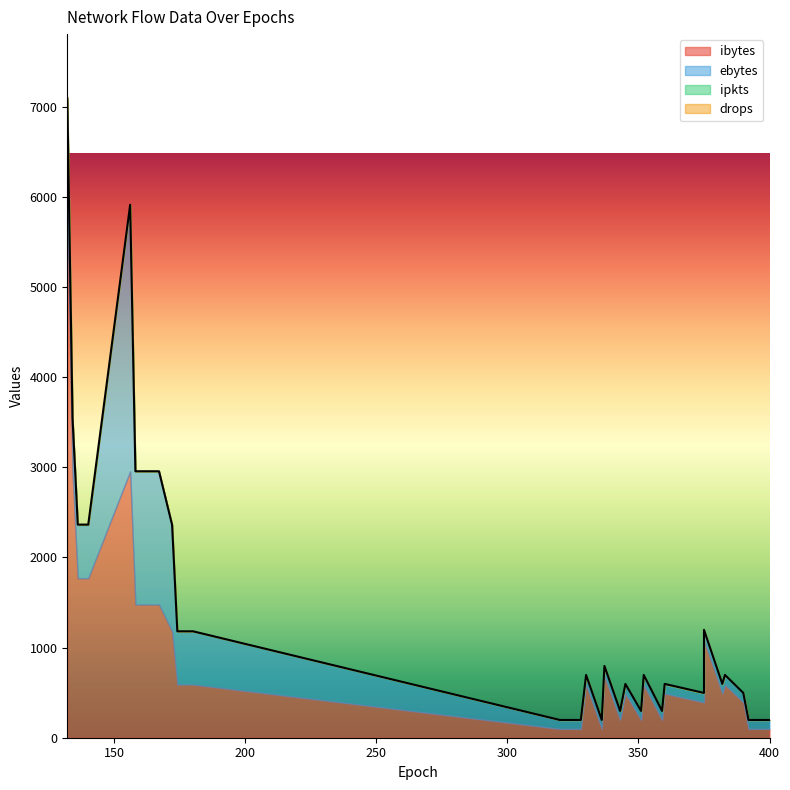

Which series changed the most between 136 and 392?

ibytes